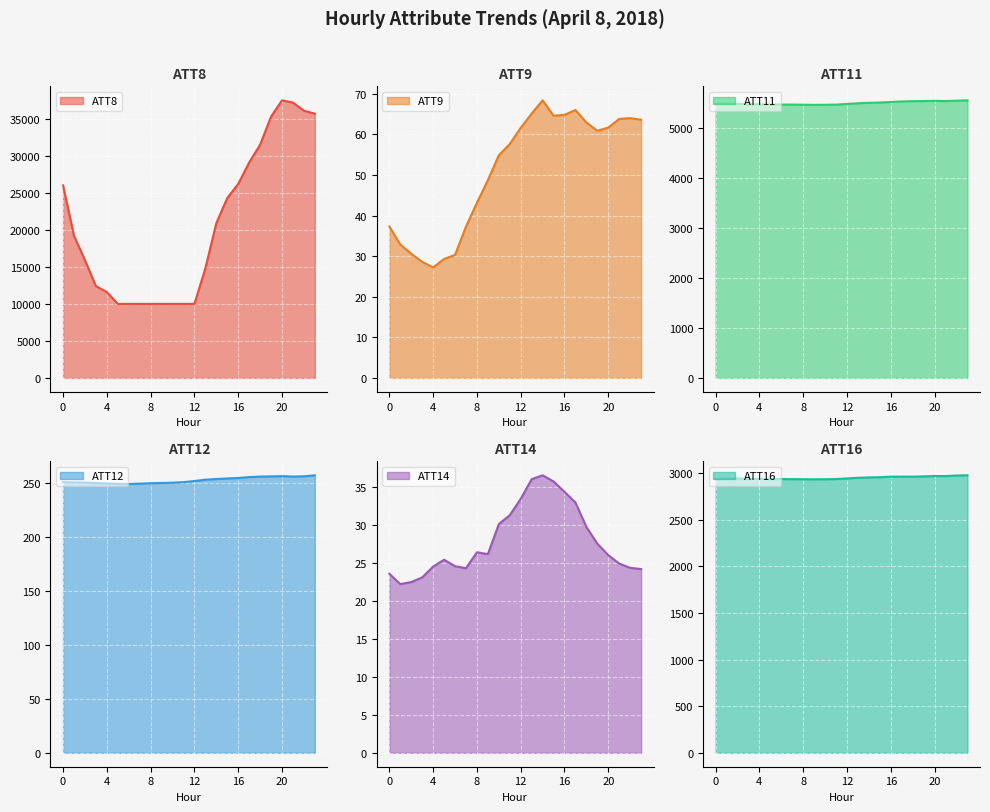

What is the total value across all series at 0?

34739.1